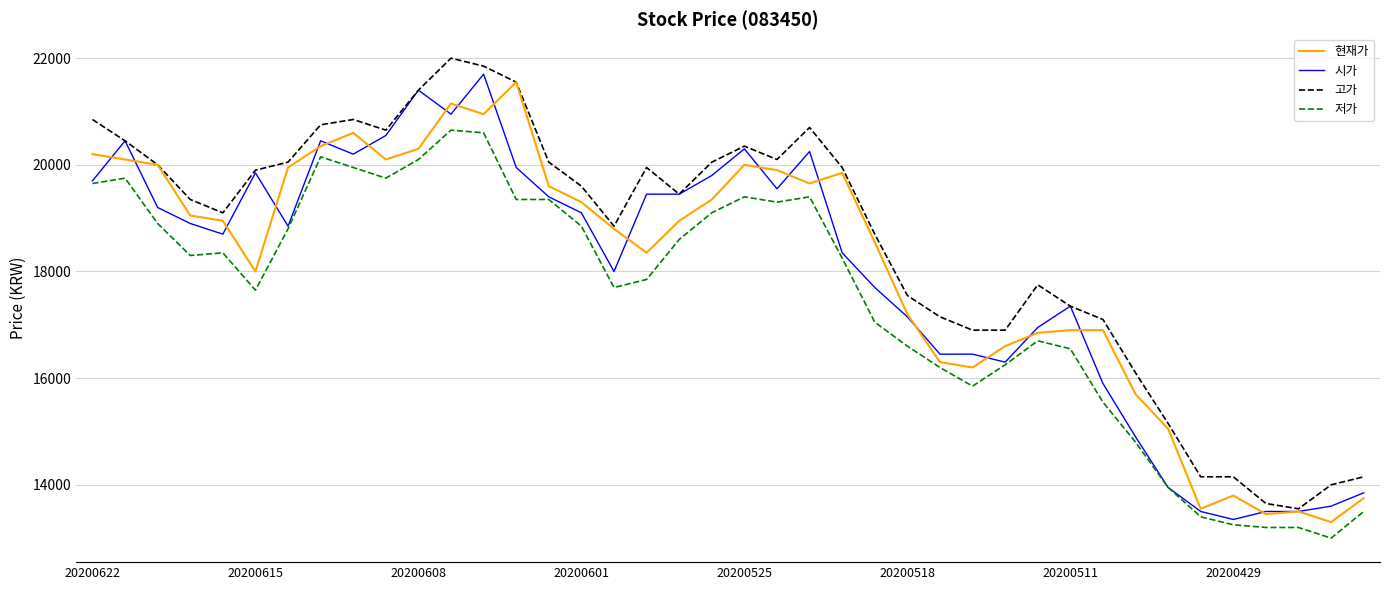

Rank the series by their maximum value, from highest to lowest.

고가, 시가, 현재가, 저가